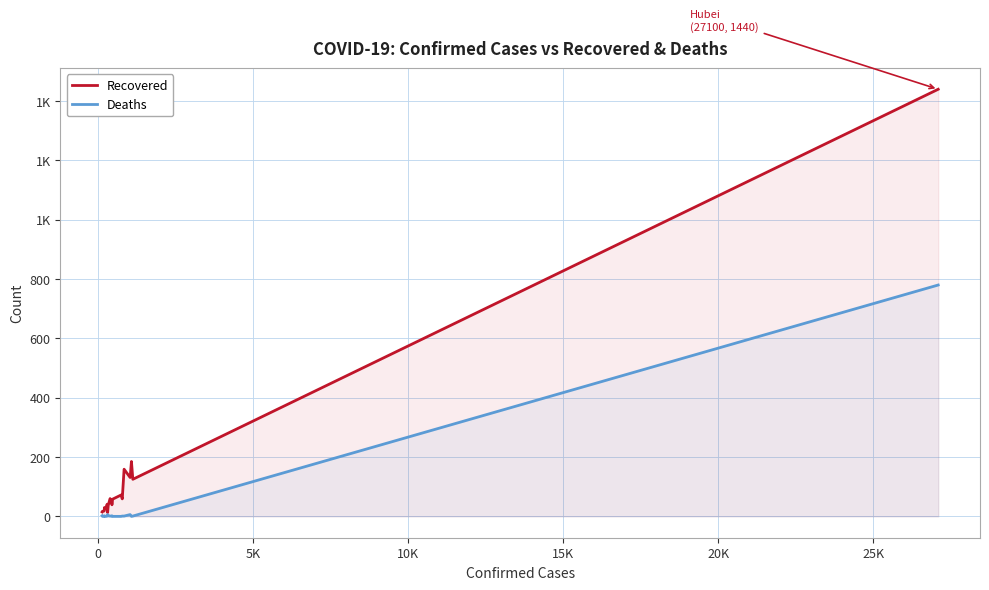

What are all the series names shown in the legend?

Recovered, Deaths